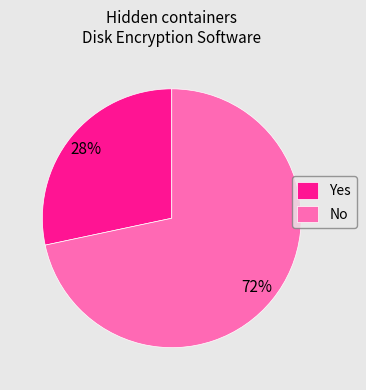

Is the sum of No and Yes greater than half?

Yes